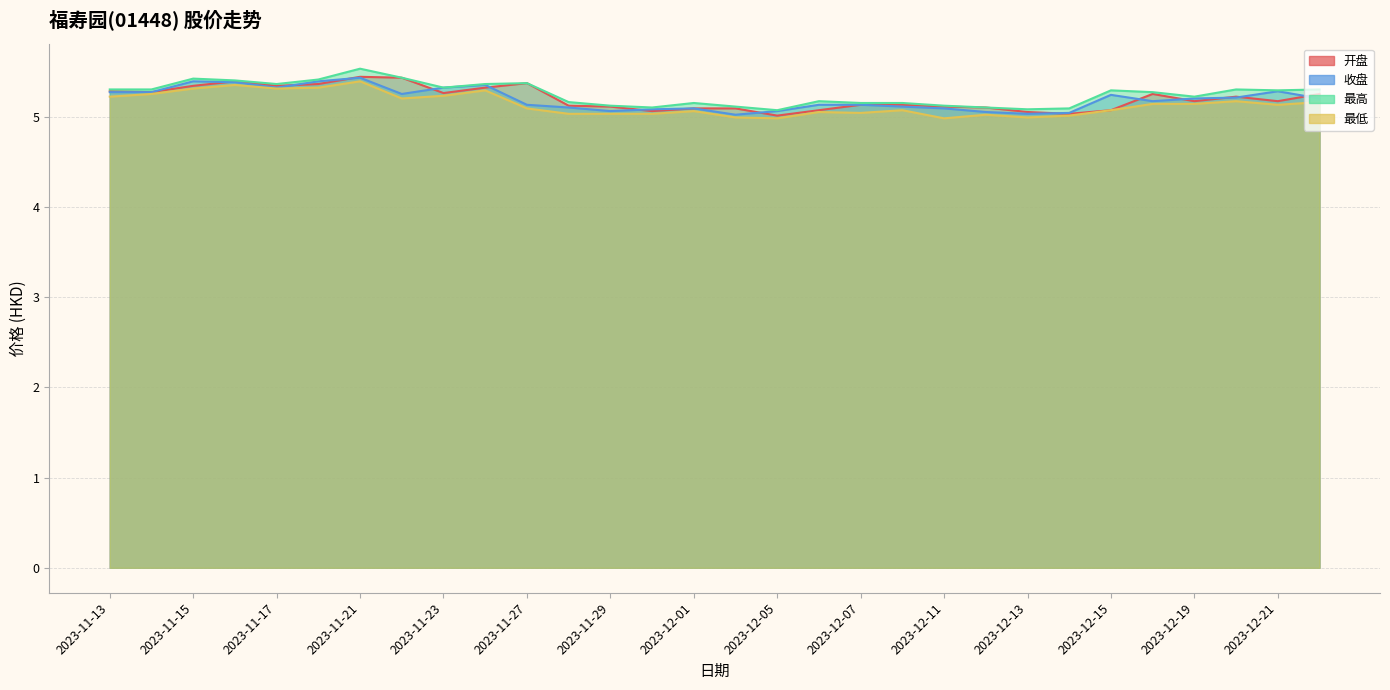

What is the difference between the second highest and second lowest values in the 最高 series?

0.3